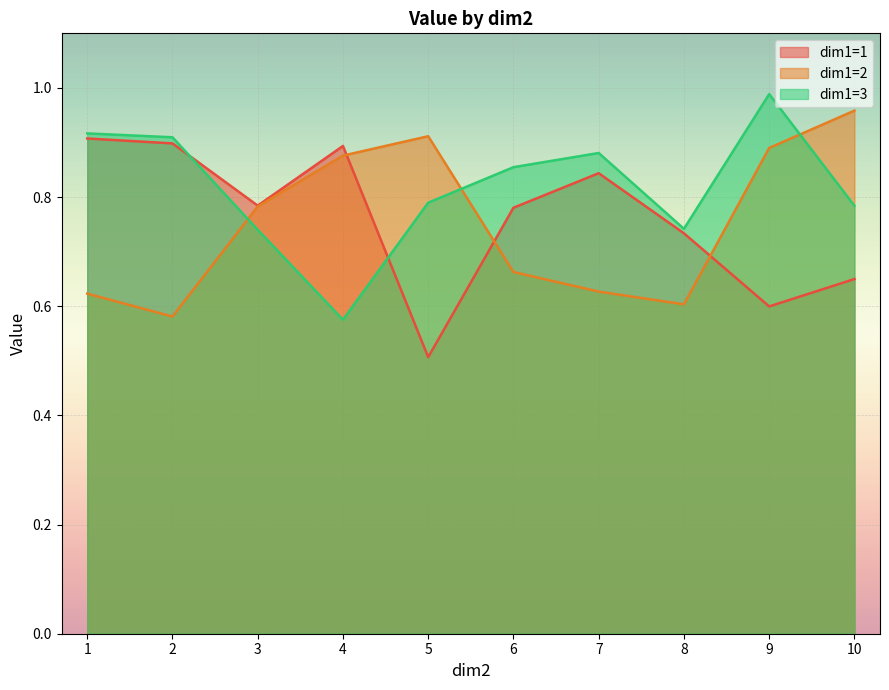

Which series ends up on top after the final intersection of dim1=1 and dim1=3?

dim1=3